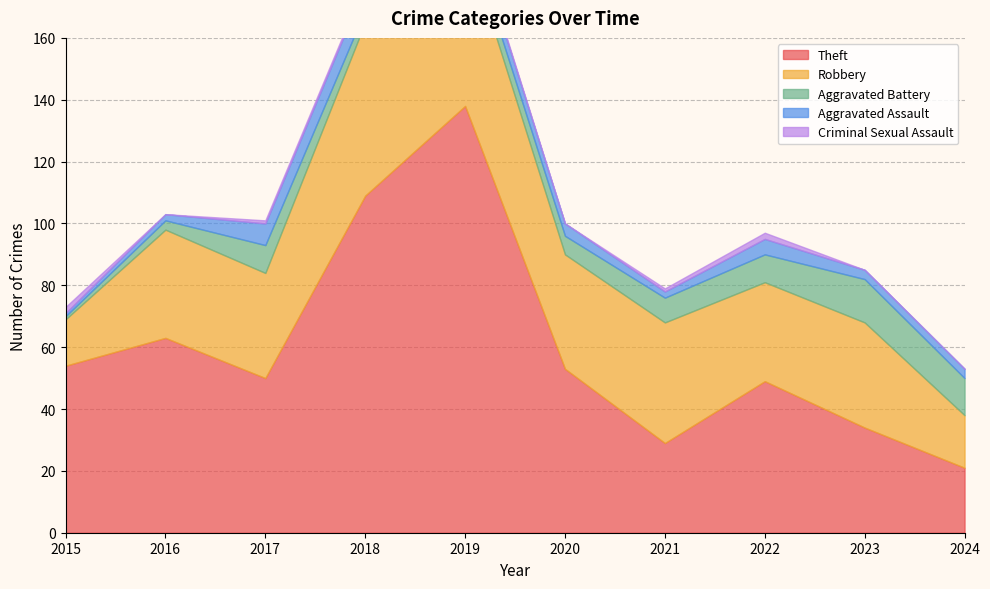

Which series changed the most between 2020 and 2021?

Theft